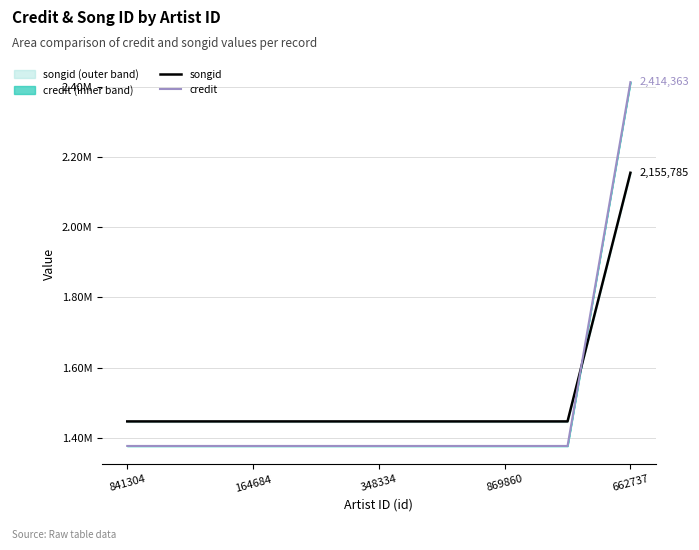

The value of songid at 348334 is 1998694. True or false?

False